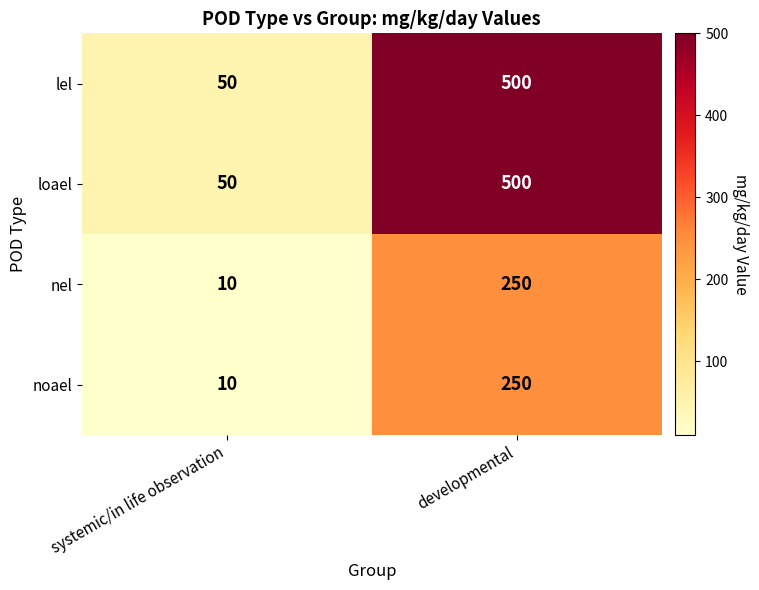

How many data points in nel are less than 250?

1